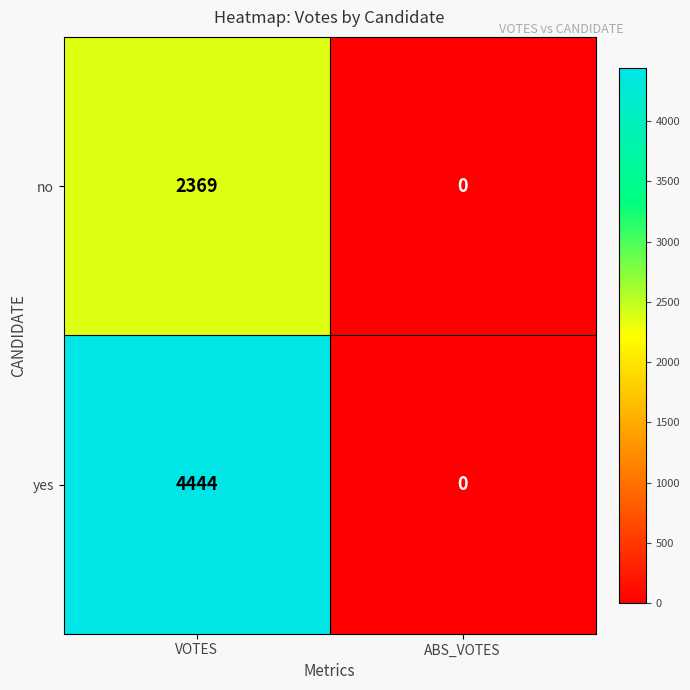

The no series shows 1190 at ABS_VOTES. True or false?

False